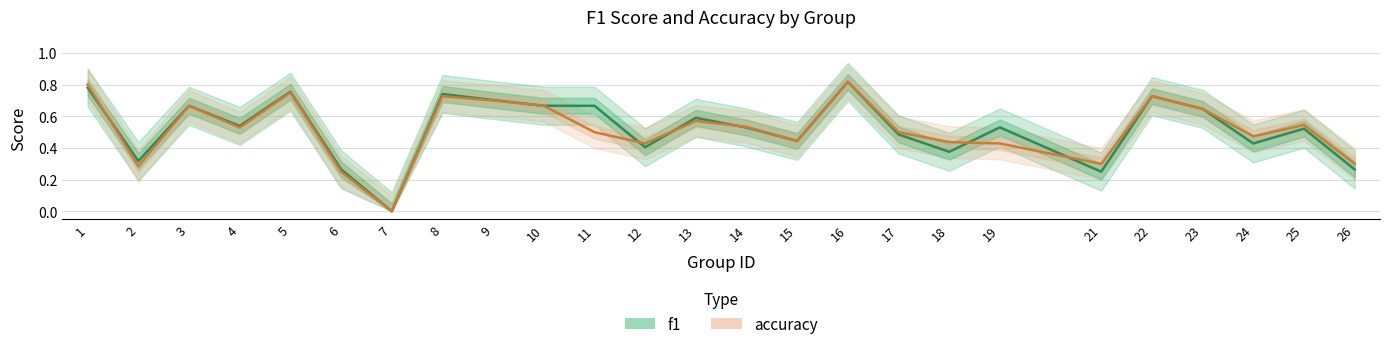

List the labels in order of accuracy value, smallest first.

7, 6, 2, 21, 26, 12, 19, 18, 15, 24, 11, 17, 4, 14, 25, 13, 23, 3, 10, 9, 8, 22, 5, 1, 16